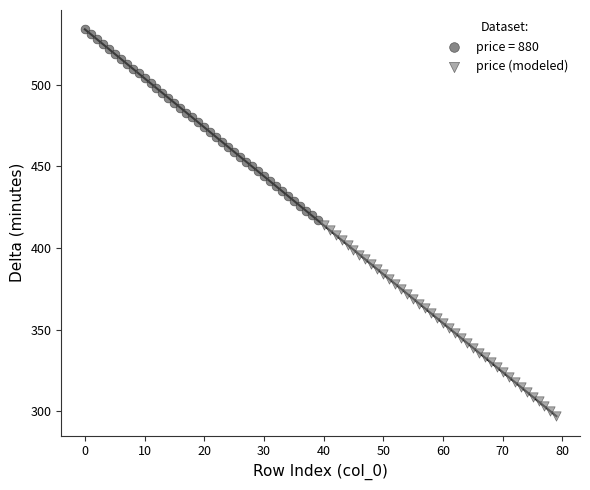

Which series reaches the maximum Y coordinate?

price = 880